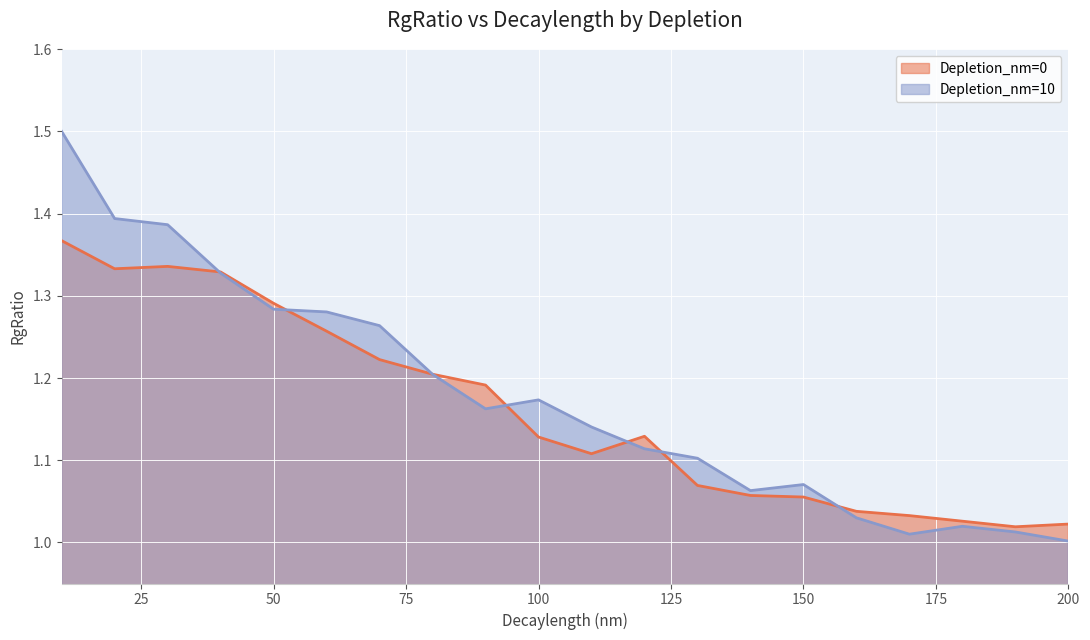

What is the maximum value for Depletion_nm=10?

1.5